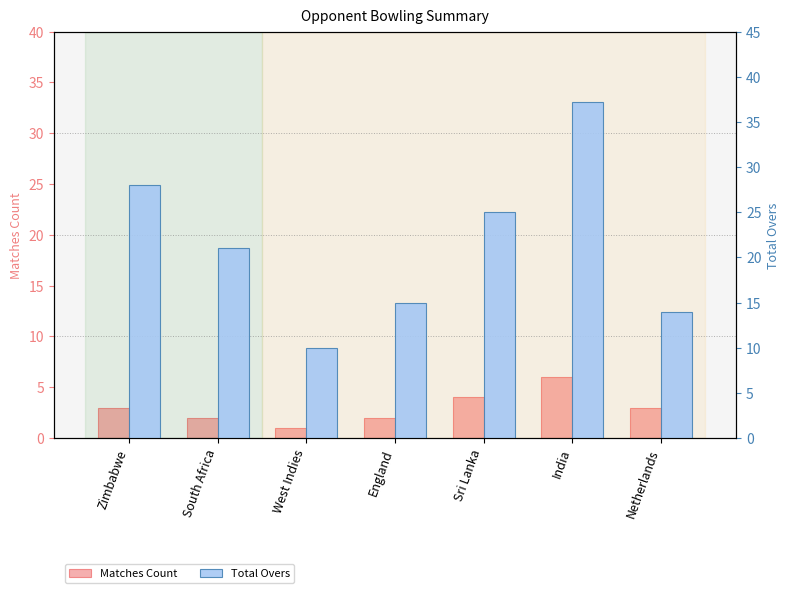

At how many categories does at least one series exceed 11?

6